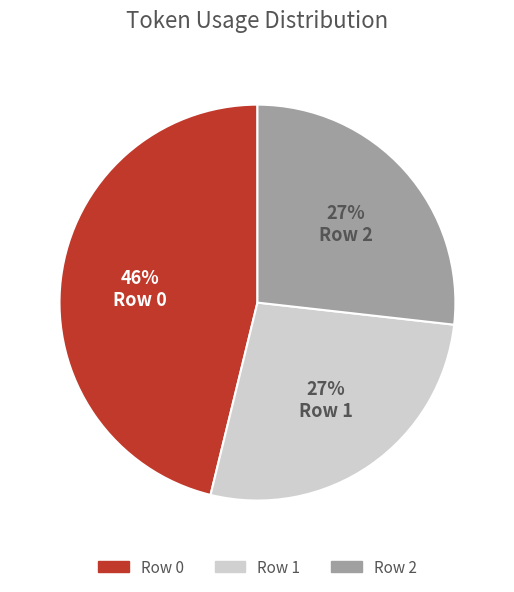

The Row 2 slice represents 32% of the pie. True or false?

False